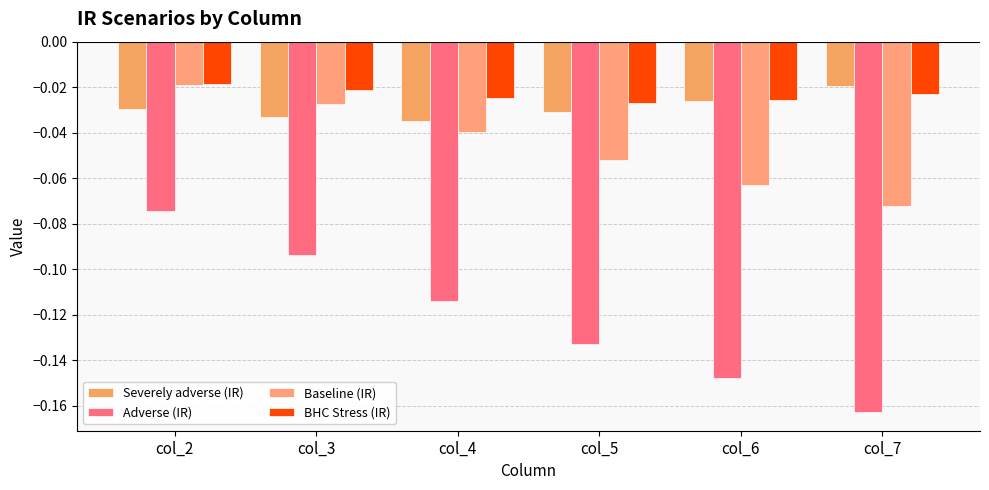

List the series in order of their peak value, lowest first.

Adverse (IR), Severely adverse (IR), Baseline (IR), BHC Stress (IR)